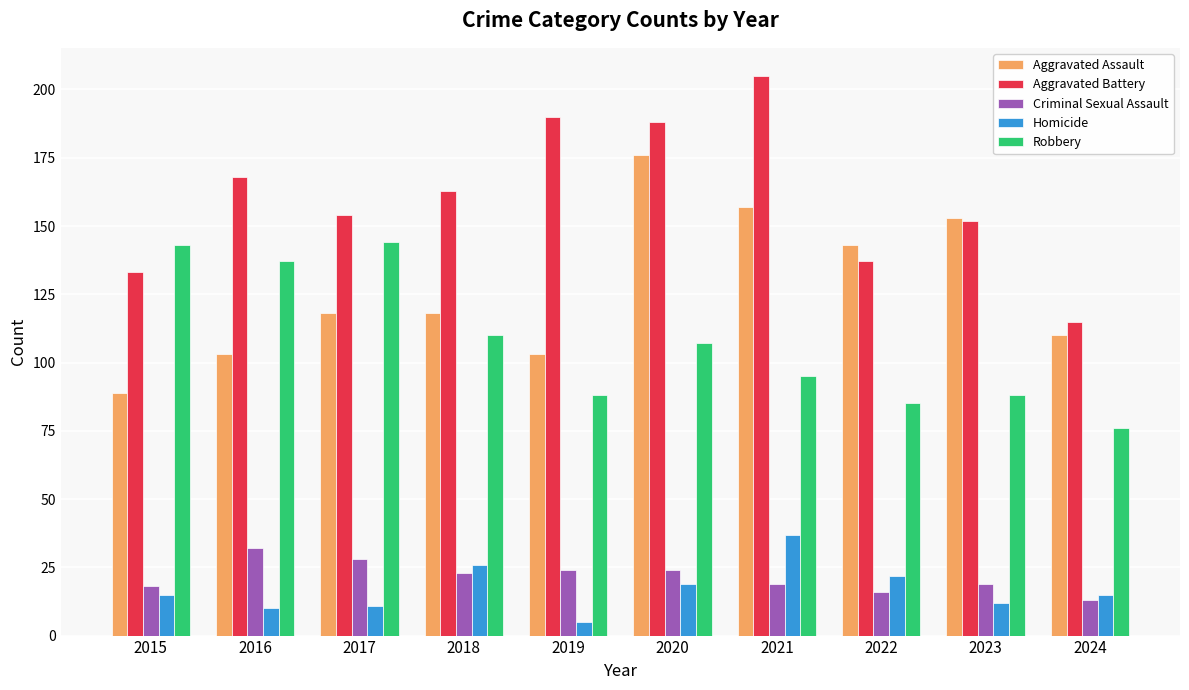

Reading left to right, list all the values displayed in this chart.

Aggravated Assault: 89	103	118	118	103	176	157	143	153	110
Aggravated Battery: 133	168	154	163	190	188	205	137	152	115
Criminal Sexual Assault: 18	32	28	23	24	24	19	16	19	13
Homicide: 15	10	11	26	5	19	37	22	12	15
Robbery: 143	137	144	110	88	107	95	85	88	76